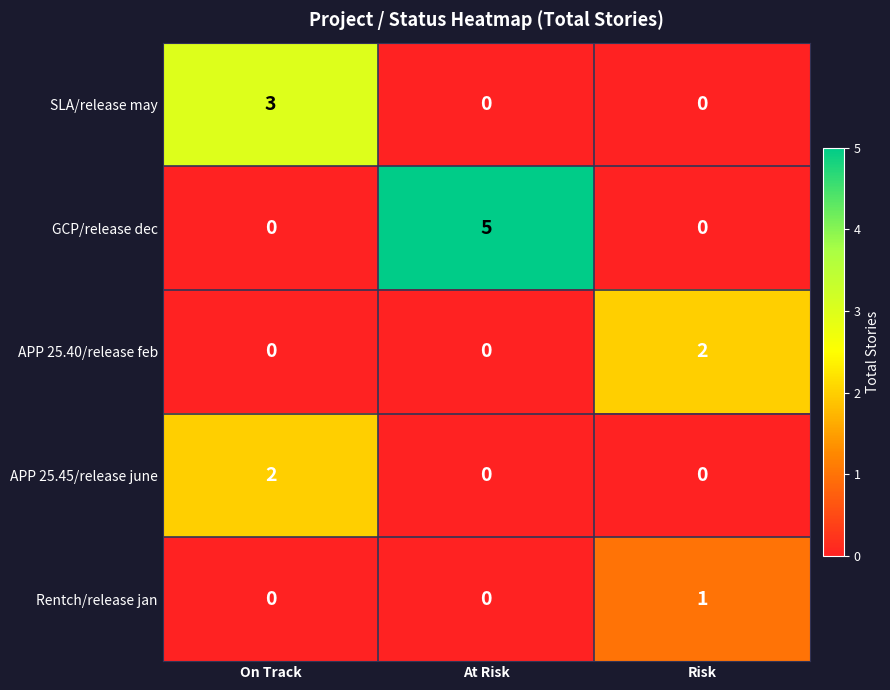

What is the difference between the highest and lowest values at On Track?

3